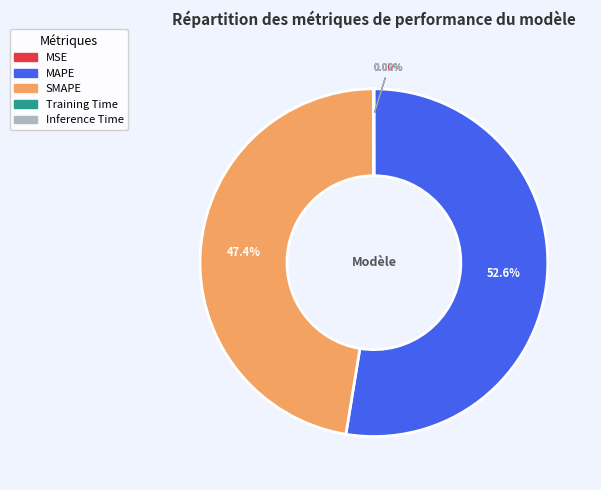

What is the largest slice in the pie chart?

MAPE